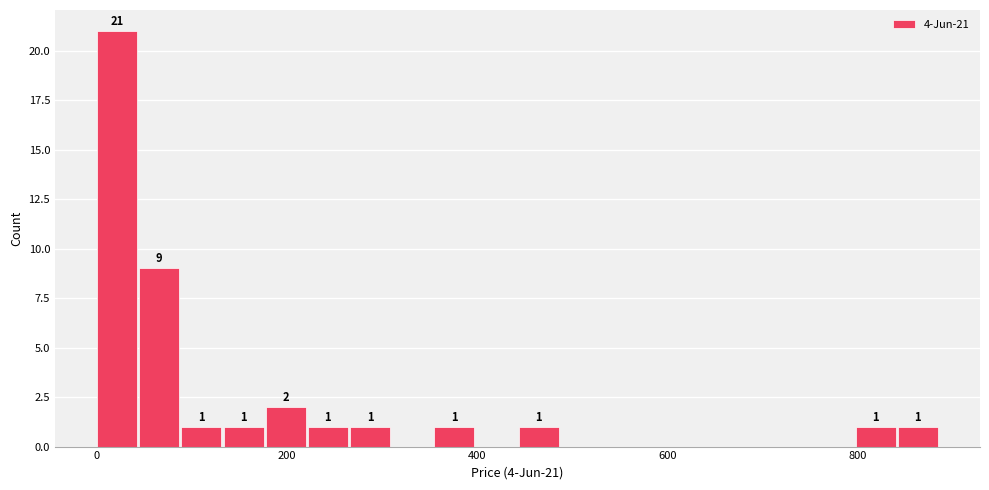

Read against the x-axis, roughly where is the centre of the tallest bar?

20